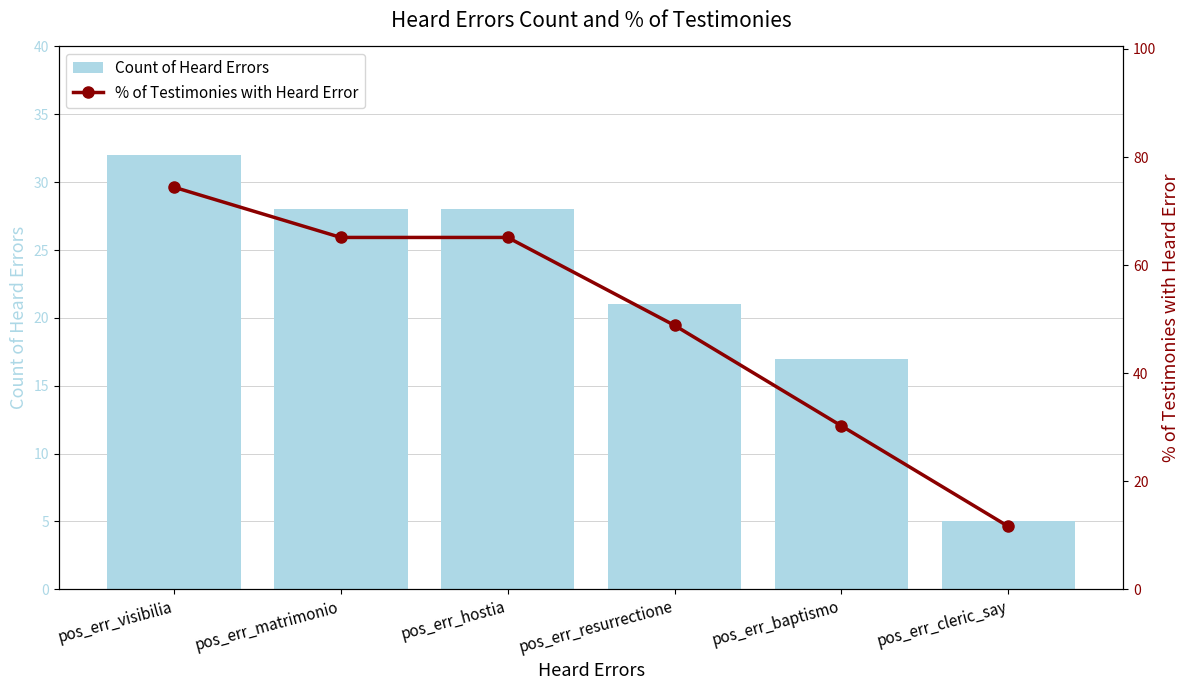

How many data points in Count of Heard Errors are above 28?

1